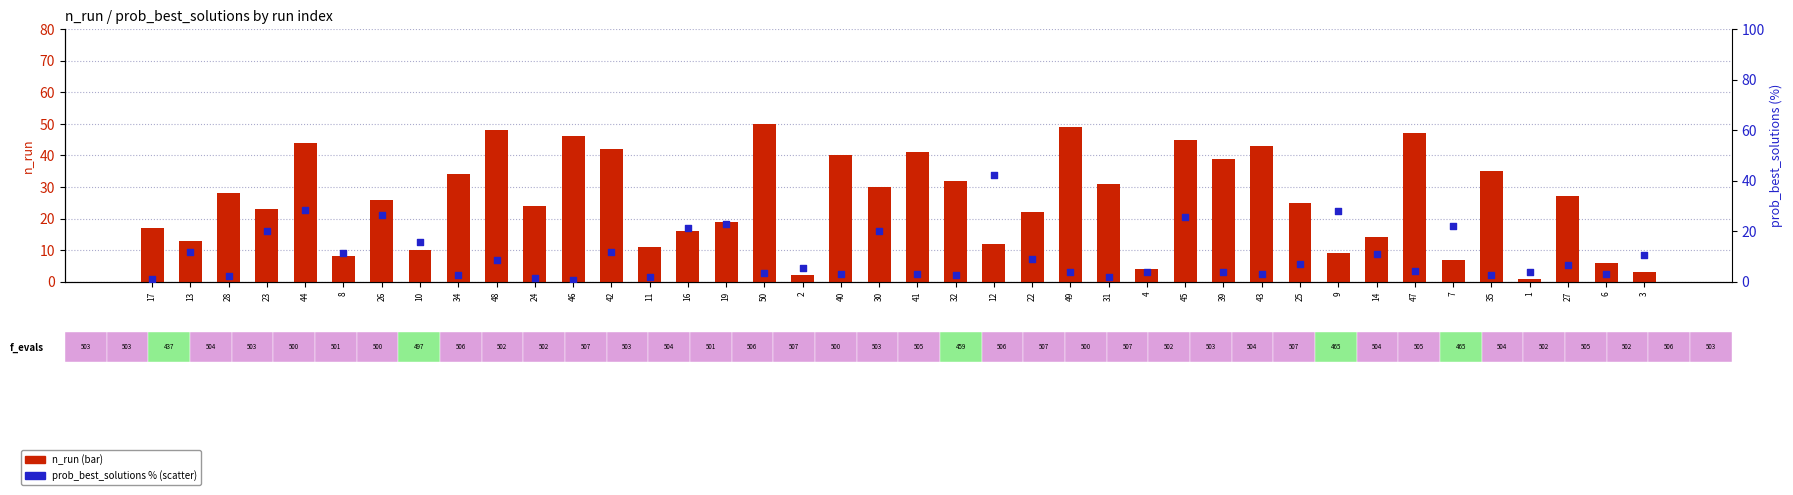

Which series has the largest total across all categories?

n_run